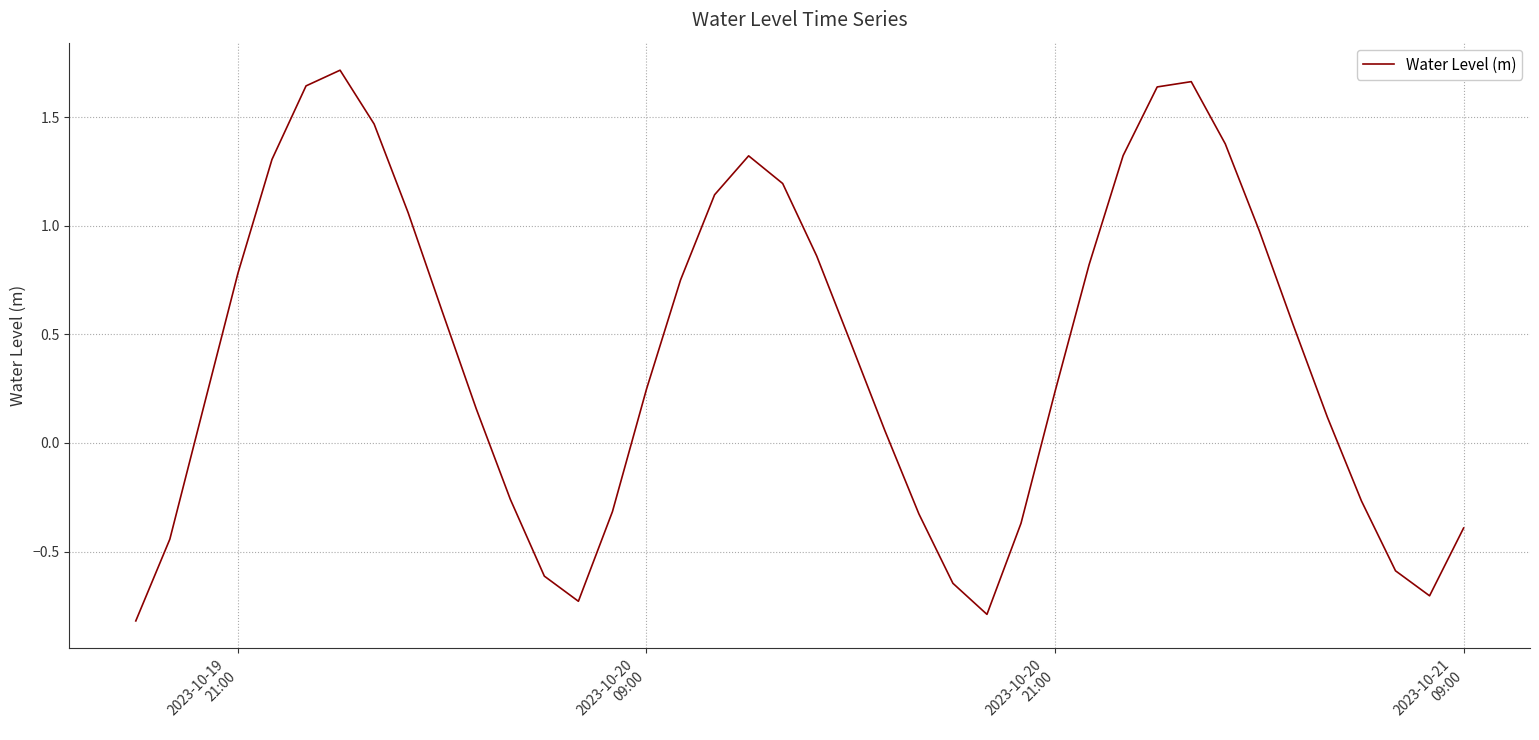

What is the smallest value displayed?

-0.8